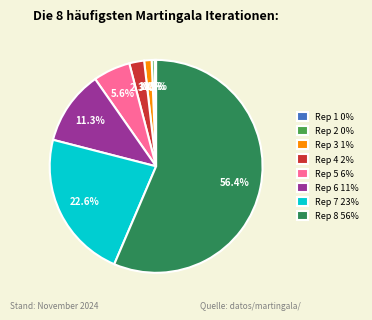

How much of the chart is everything except Rep 4?

97.7%